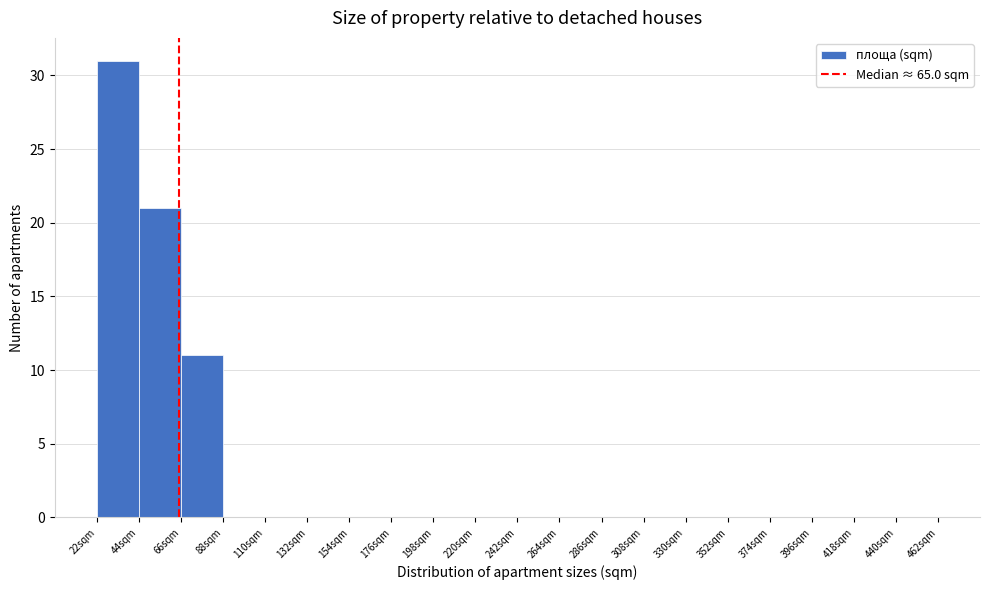

Reading left to right, transcribe this chart: for each bar, give the range it covers on the x-axis and its height. Neither the bar edges nor the heights are printed on the chart, so give them approximately, as read against the axes.

22 to 44: 31
44 to 66: 21
66 to 88: 11
88 to 110: 0
110 to 132: 0
132 to 154: 0
154 to 176: 0
176 to 198: 0
198 to 220: 0
220 to 242: 0
242 to 264: 0
264 to 286: 0
286 to 308: 0
308 to 330: 0
330 to 352: 0
352 to 374: 0
374 to 396: 0
396 to 418: 0
418 to 440: 0
440 to 462: 0